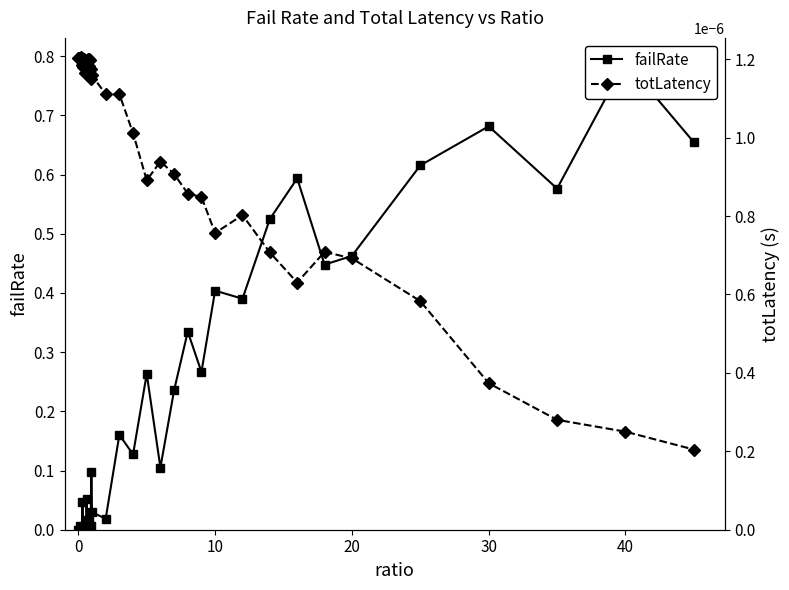

Is this an area chart (filled region under the line)?

No